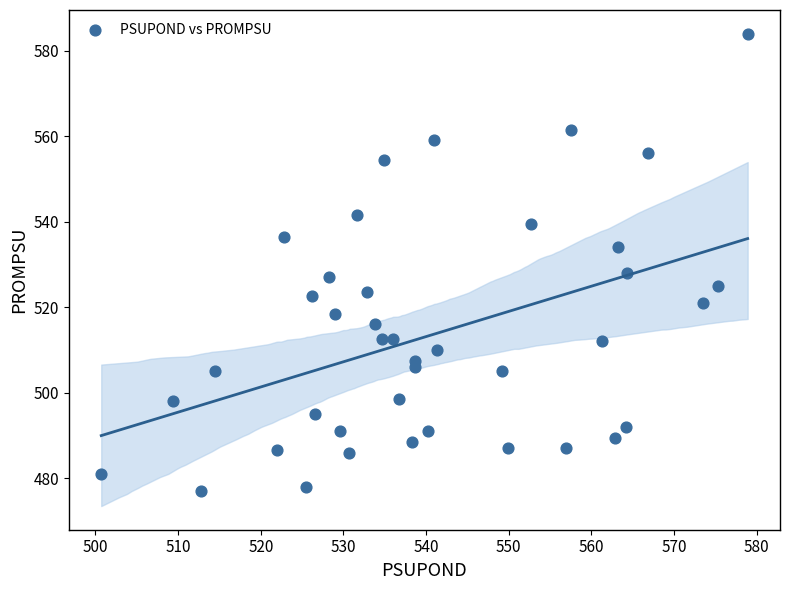

What is the range of Y values (max minus min)?

107.0